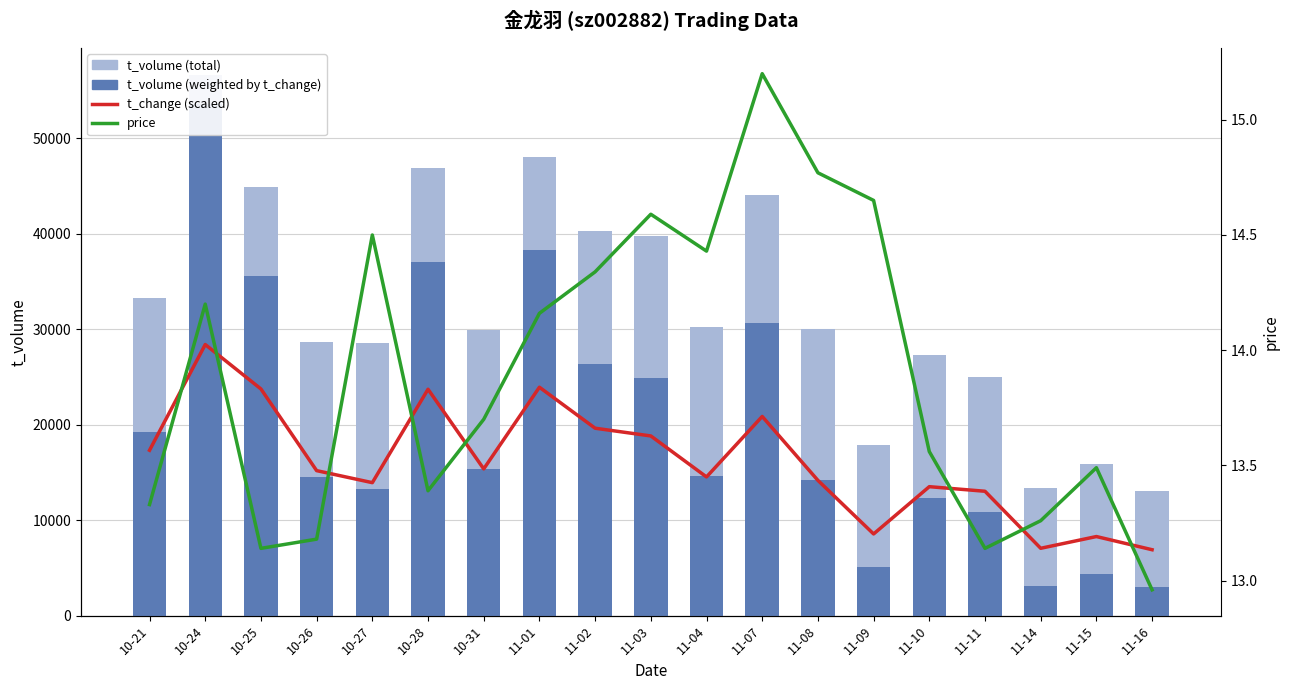

What is the label of the 14th bar from the right?

10-28